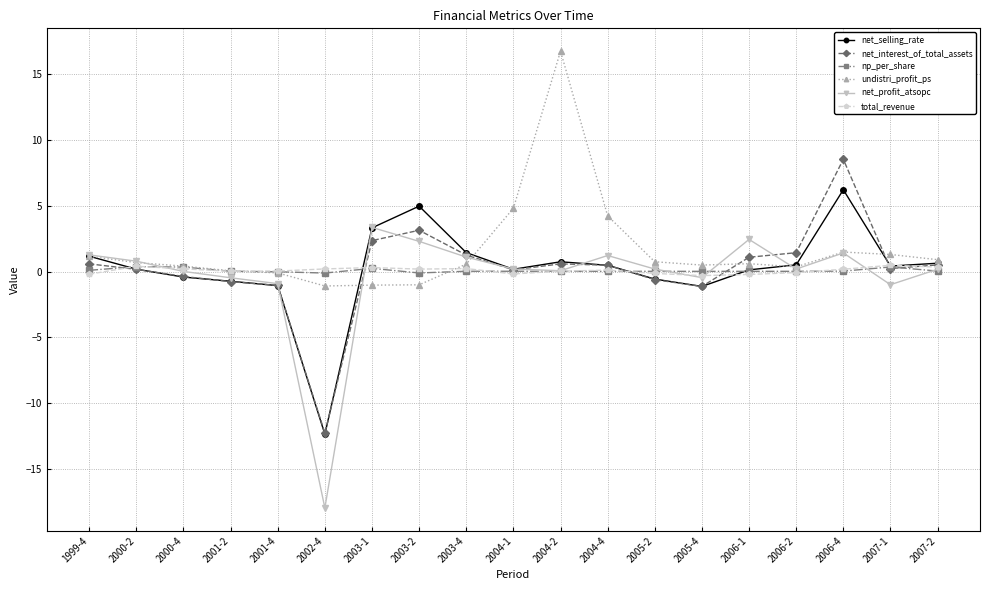

What is the highest value of the net_profit_atsopc series?

3.4